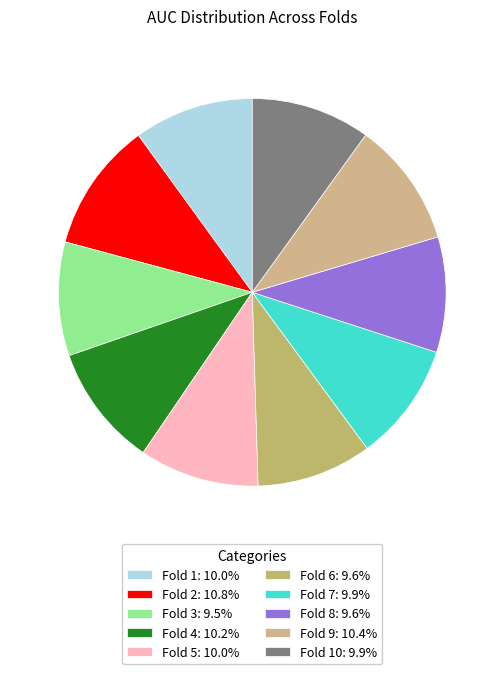

What is the largest slice in the pie chart?

Fold 2